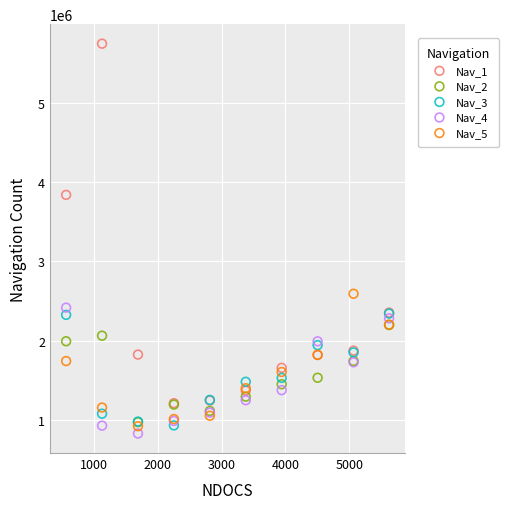

Across all series, what Y value is closest to 3288130?

3839679